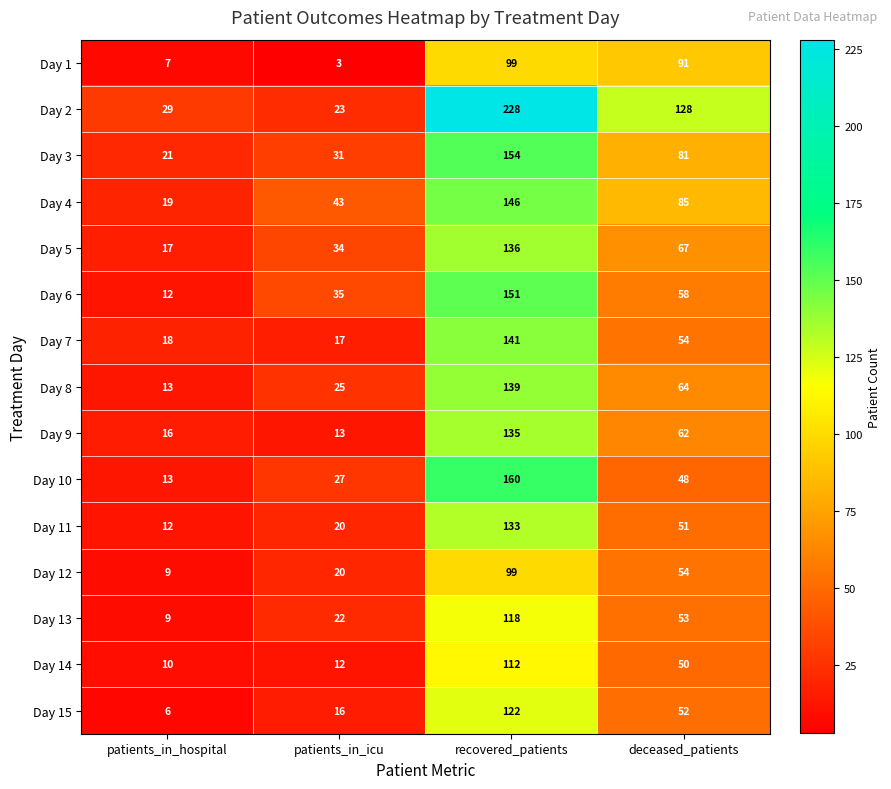

At which category does the chart reach its minimum across all series?

patients_in_icu